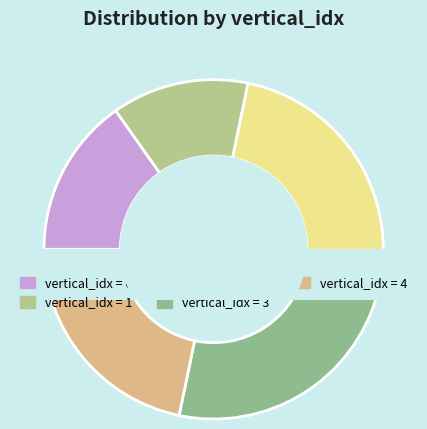

To the nearest percent, what is the difference between the 1 and 0 slice percentages?

2%